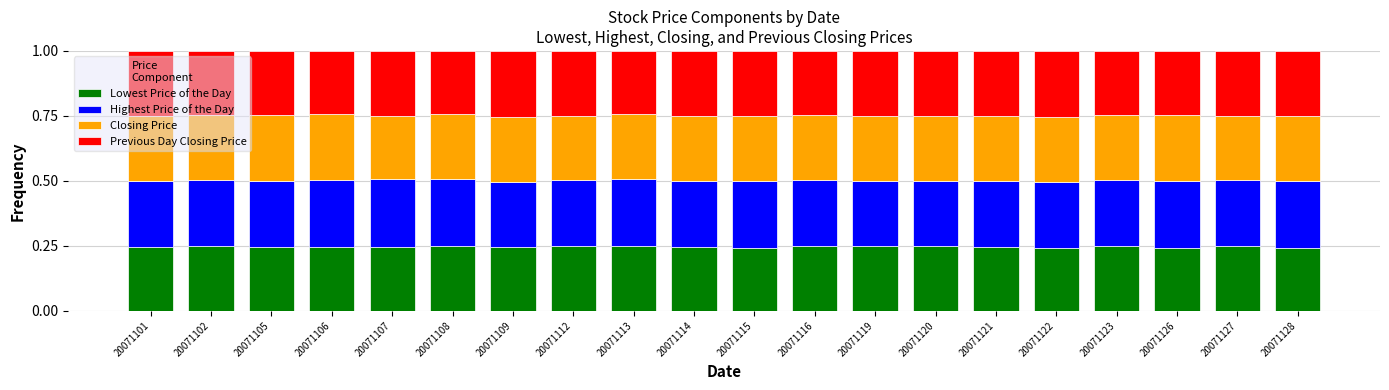

Count the Lowest Price of the Day values in the range 0 to 1.

20